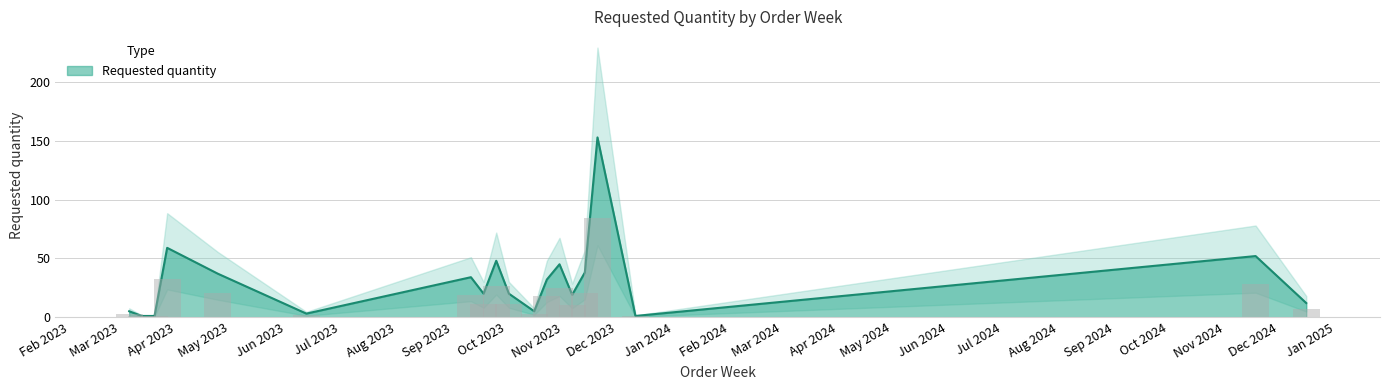

Is it true that the value at 2023-03-20 is 1.0?

False